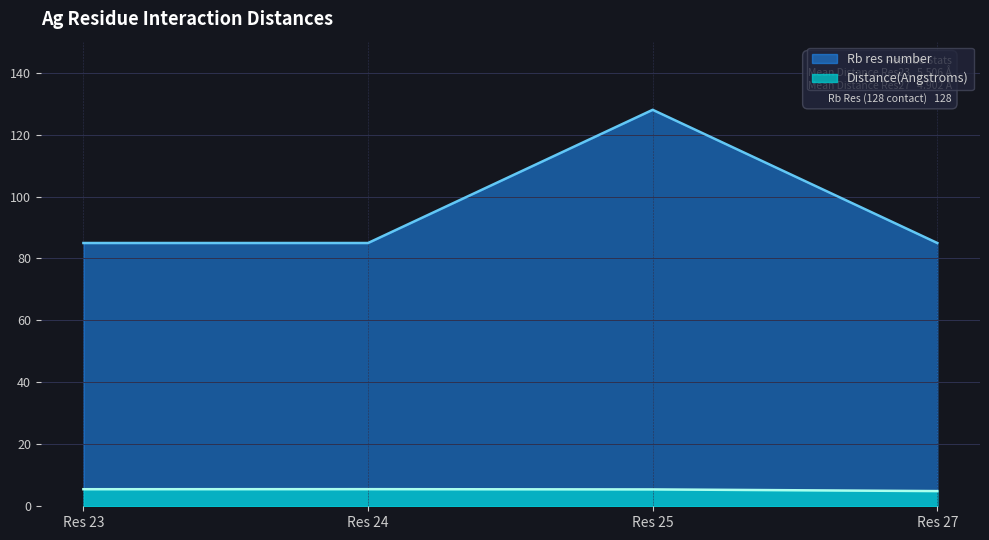

What is the minimum value shown in the chart?

4.9